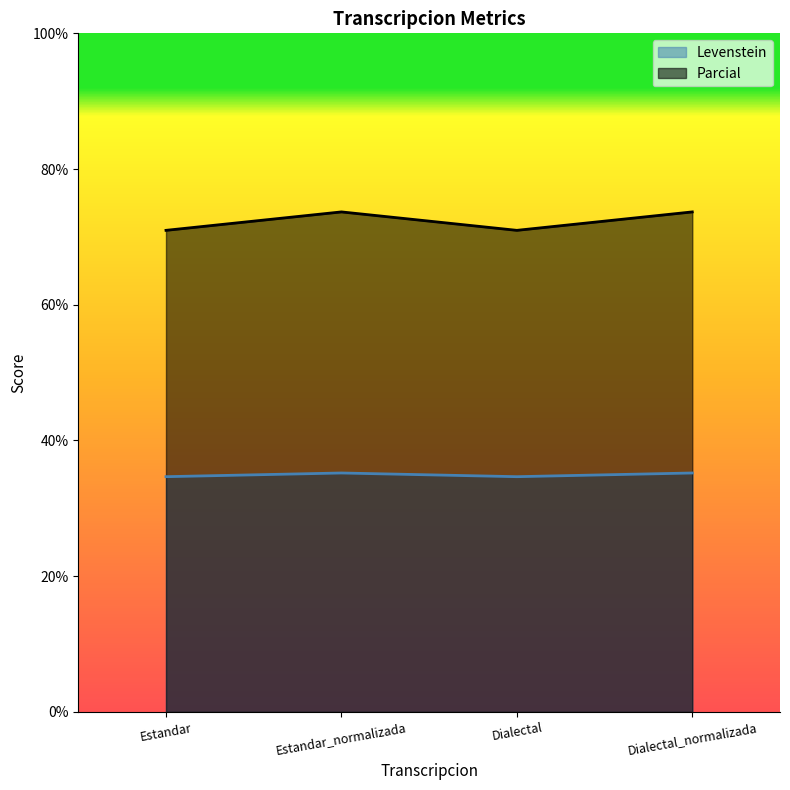

Which label corresponds to the largest value in the chart?

Estandar_normalizada